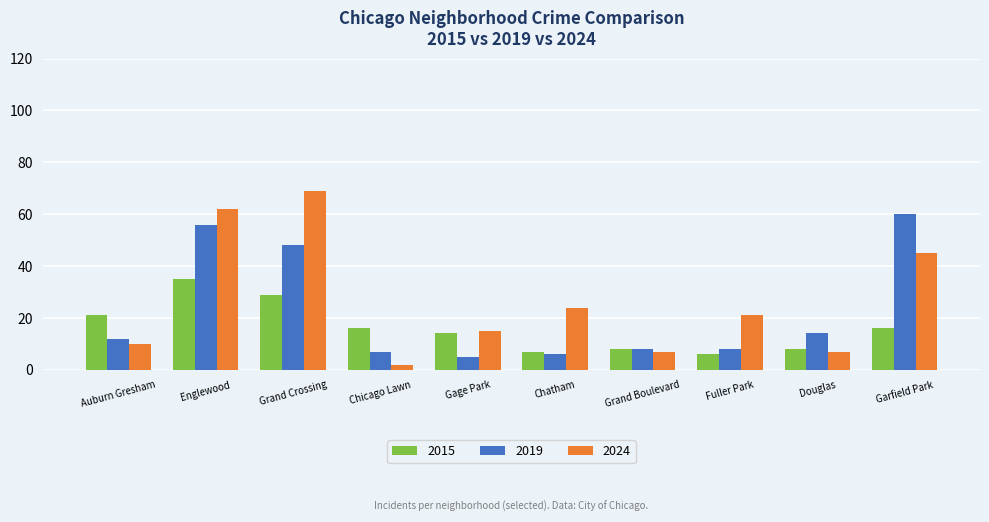

How many values in the 2024 series are below 21?

5